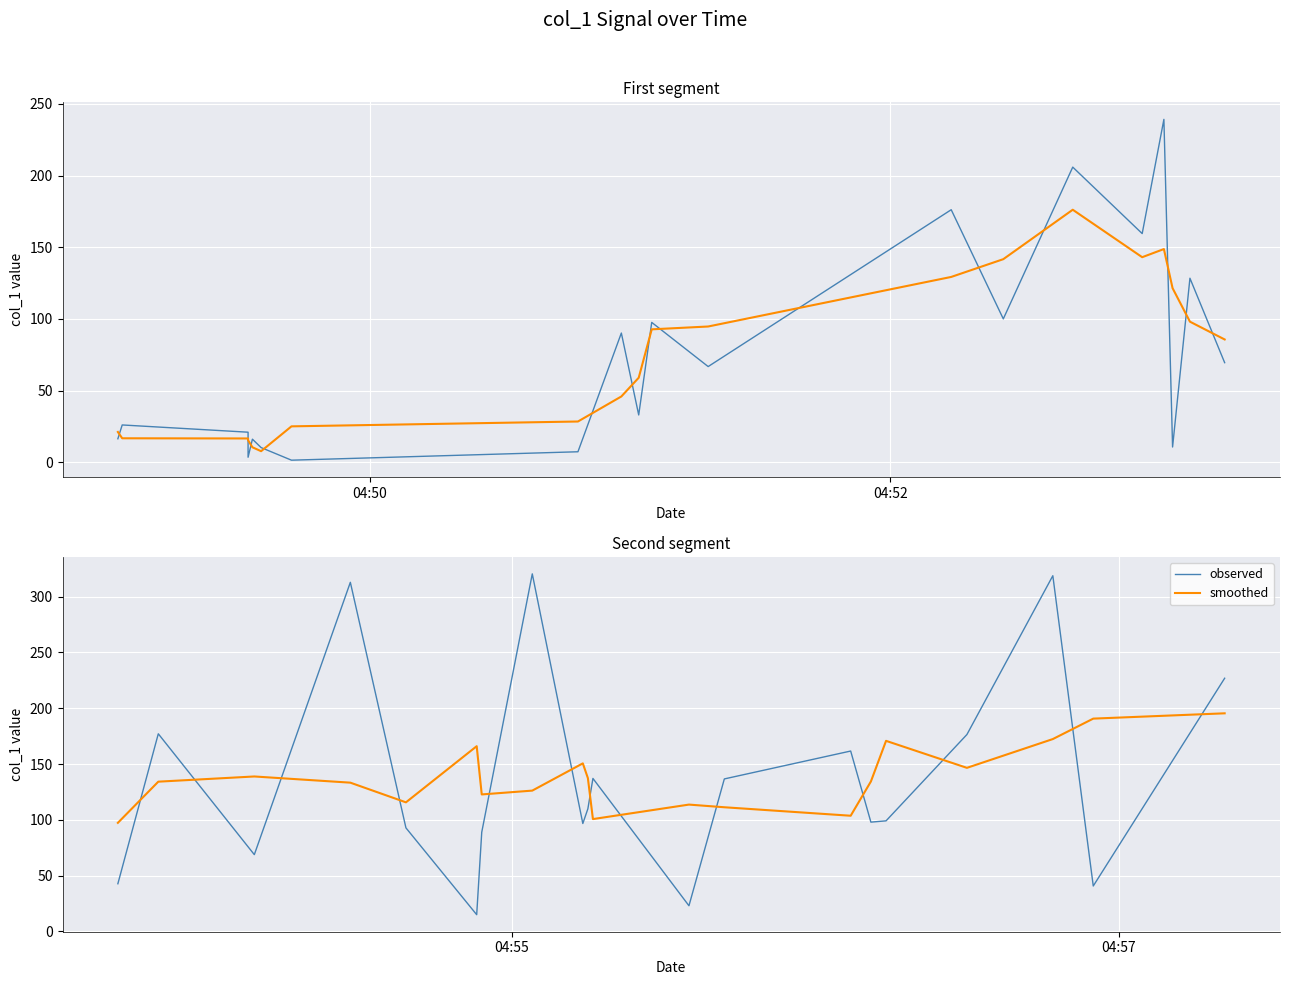

Is the value of smoothed at 2 greater than the value of observed at 2?

Yes